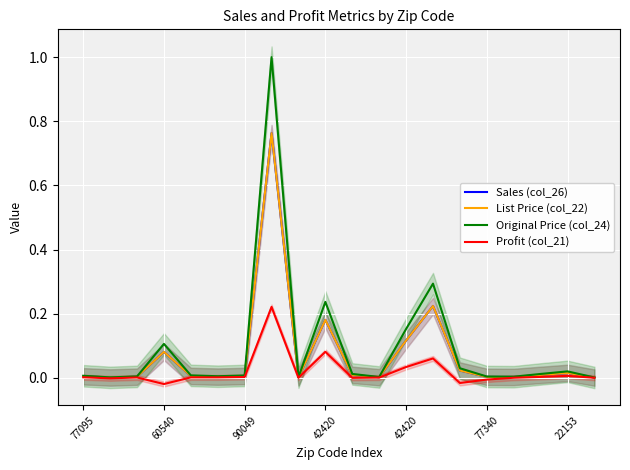

True or false: Original Price (col_24) and Profit (col_21) cross at least once.

False